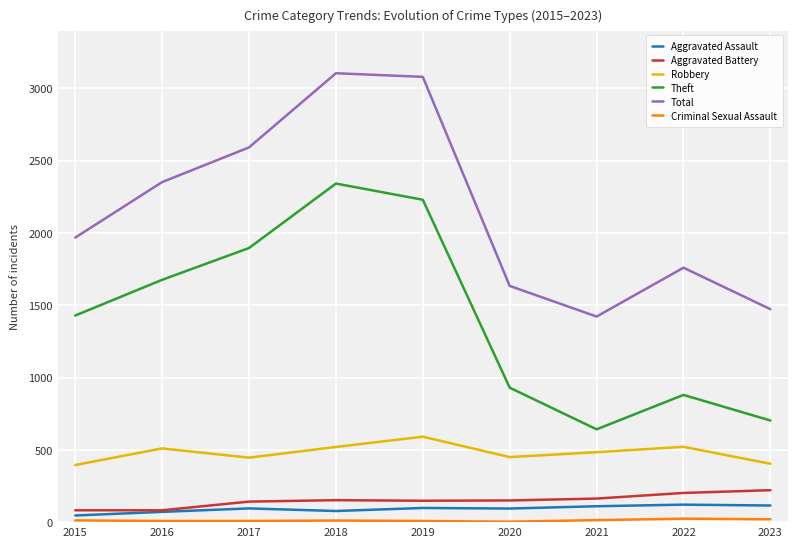

True or false: Aggravated Battery and Total intersect in this chart.

False